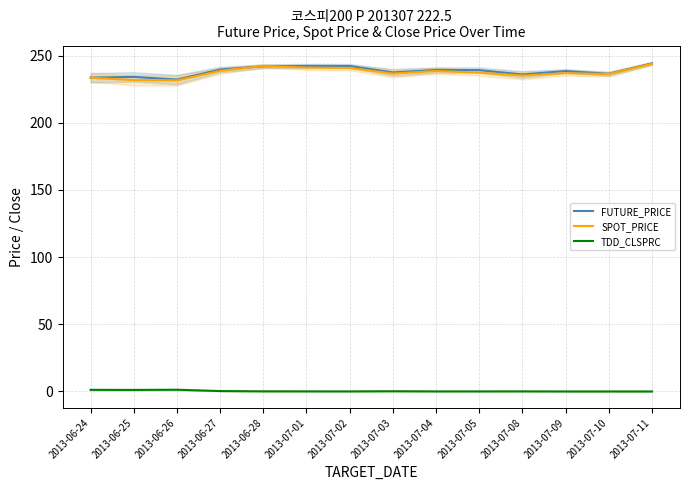

What is the difference between the second highest and minimum values in the SPOT_PRICE series?

10.8